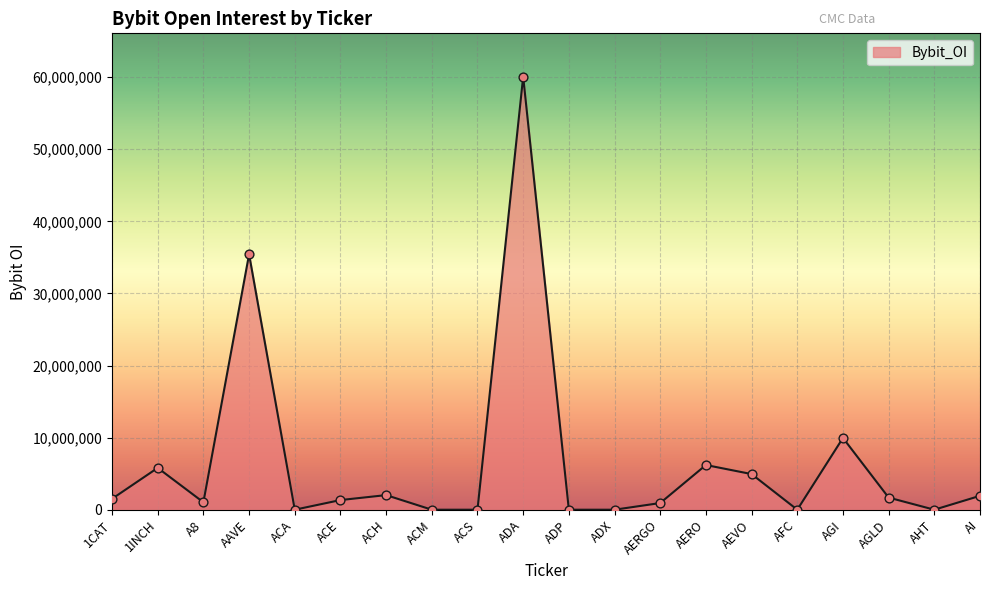

What is the change in value from ADP to AGLD?

+1681761